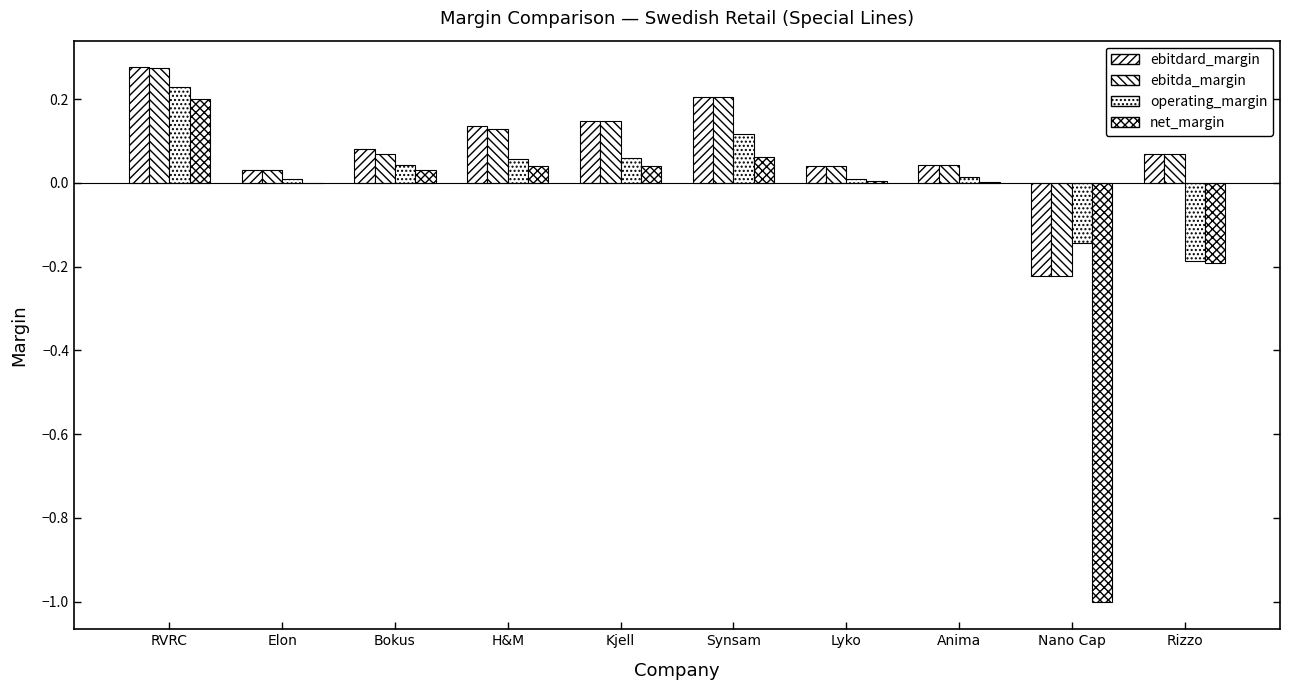

Reading left to right, transcribe all the data shown in this chart.

ebitdard_margin: RVRC=0.3	Elon=0.0	Bokus=0.1	H&M=0.1	Kjell=0.1	Synsam=0.2	Lyko=0.0	Anima=0.0	Nano Cap=-0.2	Rizzo=0.1
ebitda_margin: RVRC=0.3	Elon=0.0	Bokus=0.1	H&M=0.1	Kjell=0.1	Synsam=0.2	Lyko=0.0	Anima=0.0	Nano Cap=-0.2	Rizzo=0.1
operating_margin: RVRC=0.2	Elon=0.0	Bokus=0.0	H&M=0.1	Kjell=0.1	Synsam=0.1	Lyko=0.0	Anima=0.0	Nano Cap=-0.1	Rizzo=-0.2
net_margin: RVRC=0.2	Elon=-0.0	Bokus=0.0	H&M=0.0	Kjell=0.0	Synsam=0.1	Lyko=0.0	Anima=0.0	Nano Cap=-1.0	Rizzo=-0.2